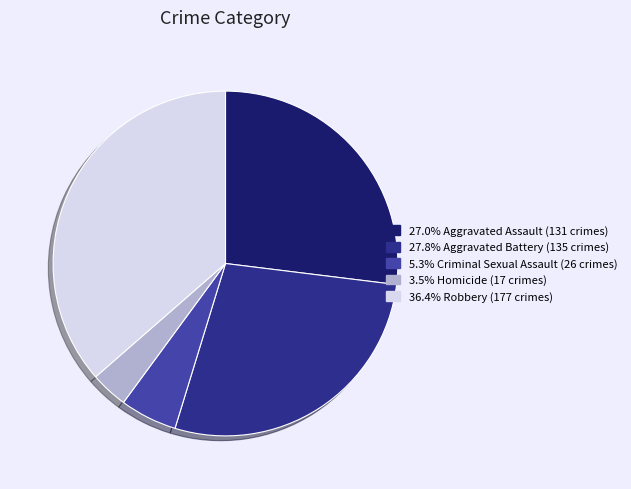

Is there a majority slice in this chart?

No